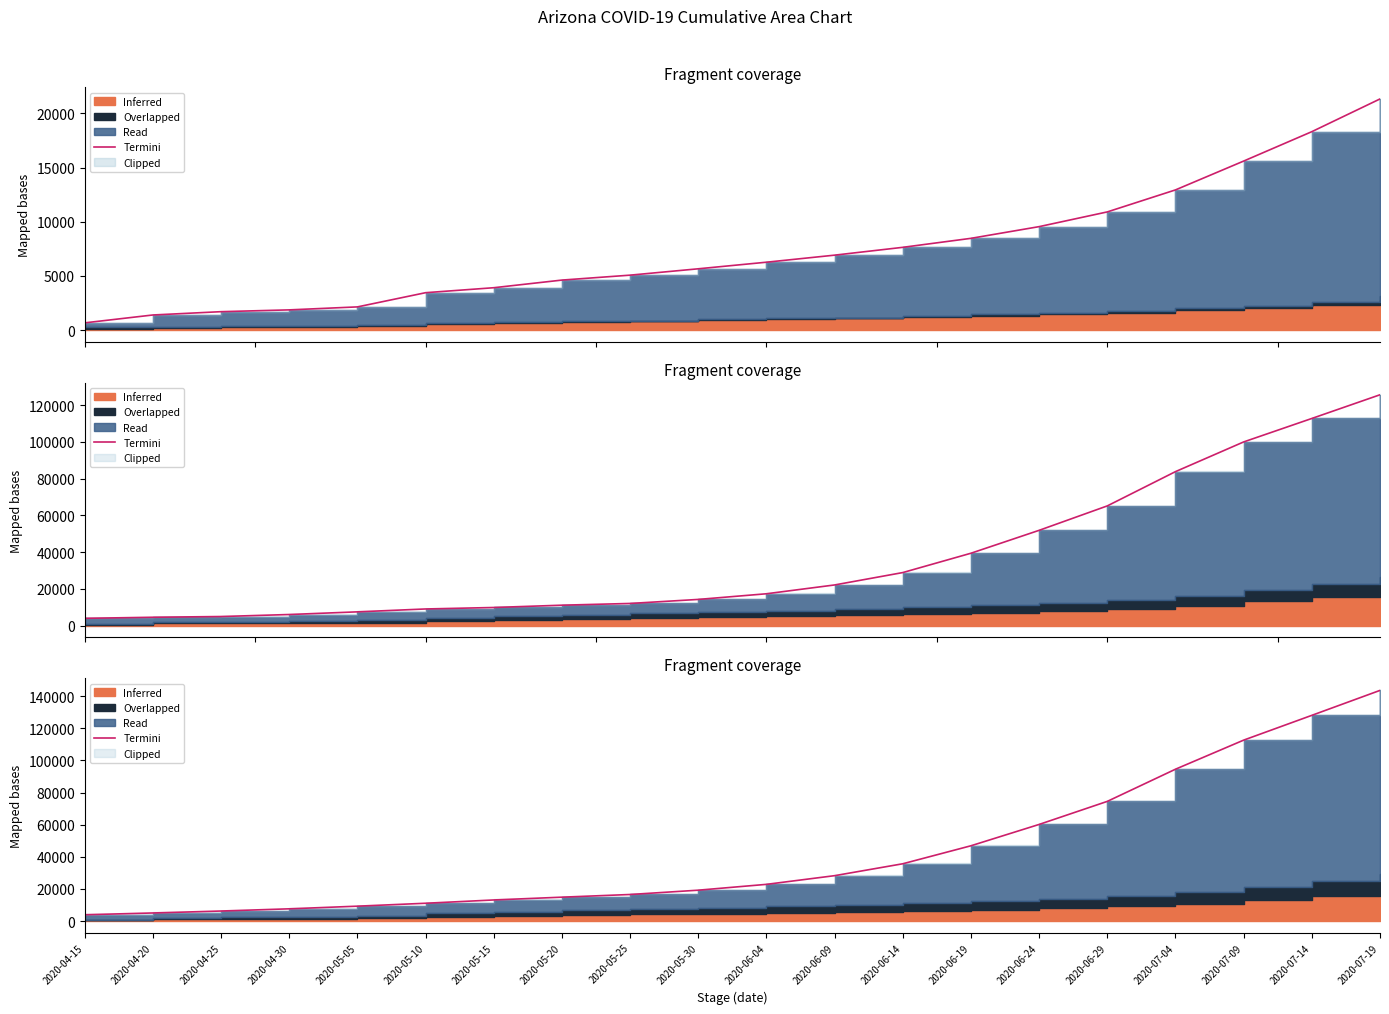

What is the label of the 8th point from the right?

2020-06-14